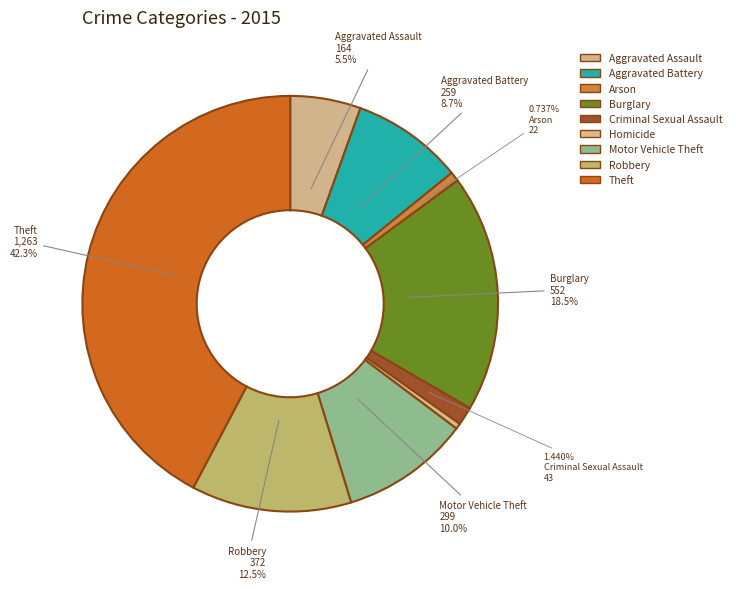

Count the number of slices in the pie.

9